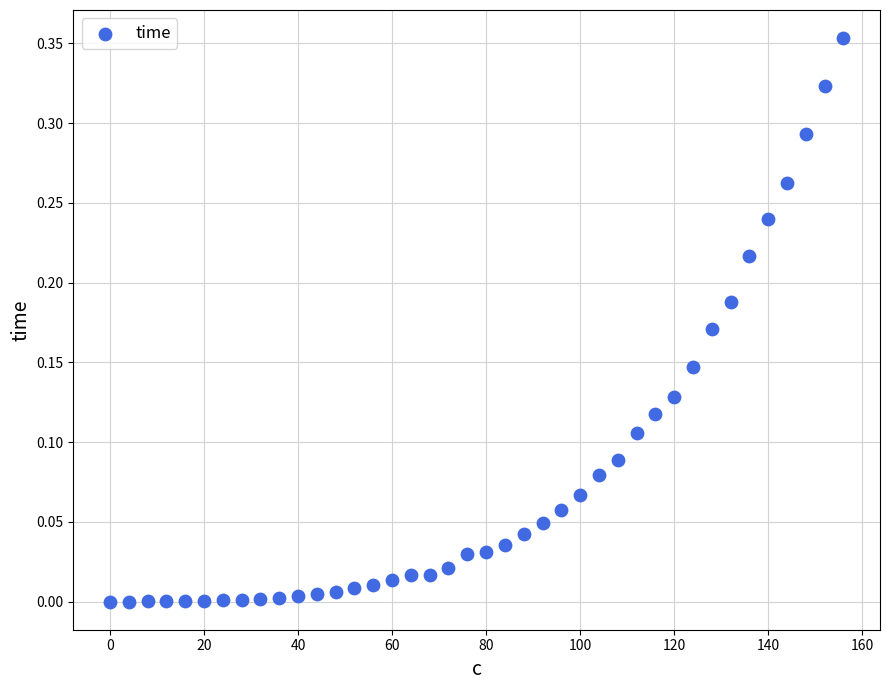

What is the range of X values (max minus min)?

156.0